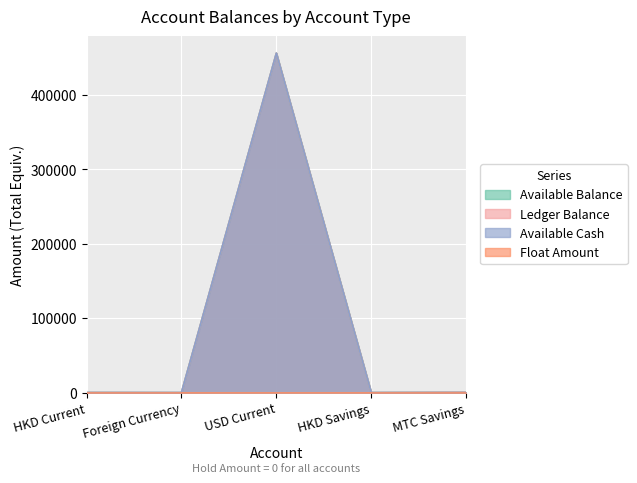

The value of Ledger Balance at Foreign Currency is -226083.3. True or false?

False